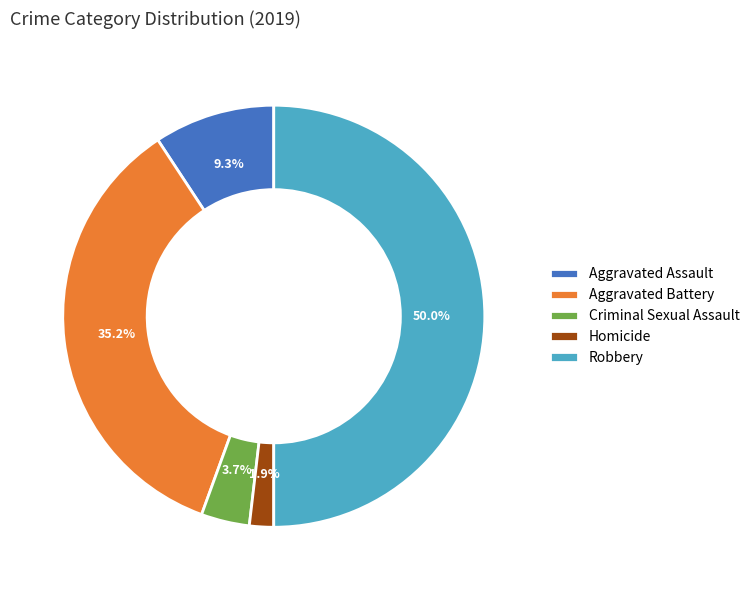

The Aggravated Assault slice represents 15% of the pie. True or false?

False